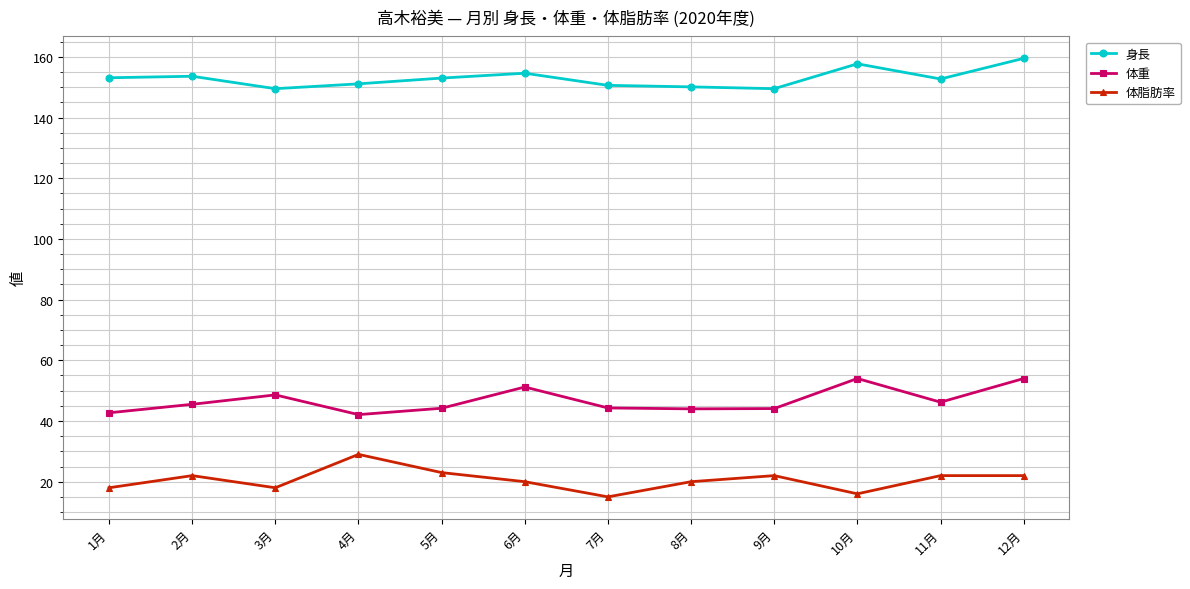

Which series has the largest total across all categories?

身長